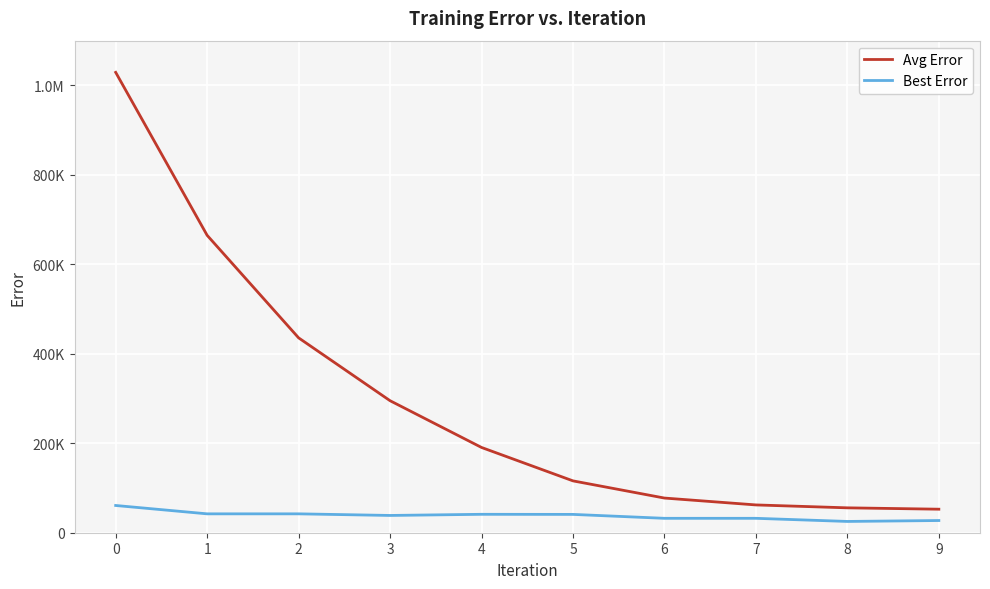

Reading right to left, transcribe all the data shown in this chart.

Avg Error: 52596.4	55632.2	62134.5	77492.1	115893.6	190605.9	295106.2	435626.9	664833.7	1029161.3
Best Error: 27273.9	25219.2	32196.8	32196.8	40957.8	41168.1	38612.7	42203.5	42203.5	60892.4